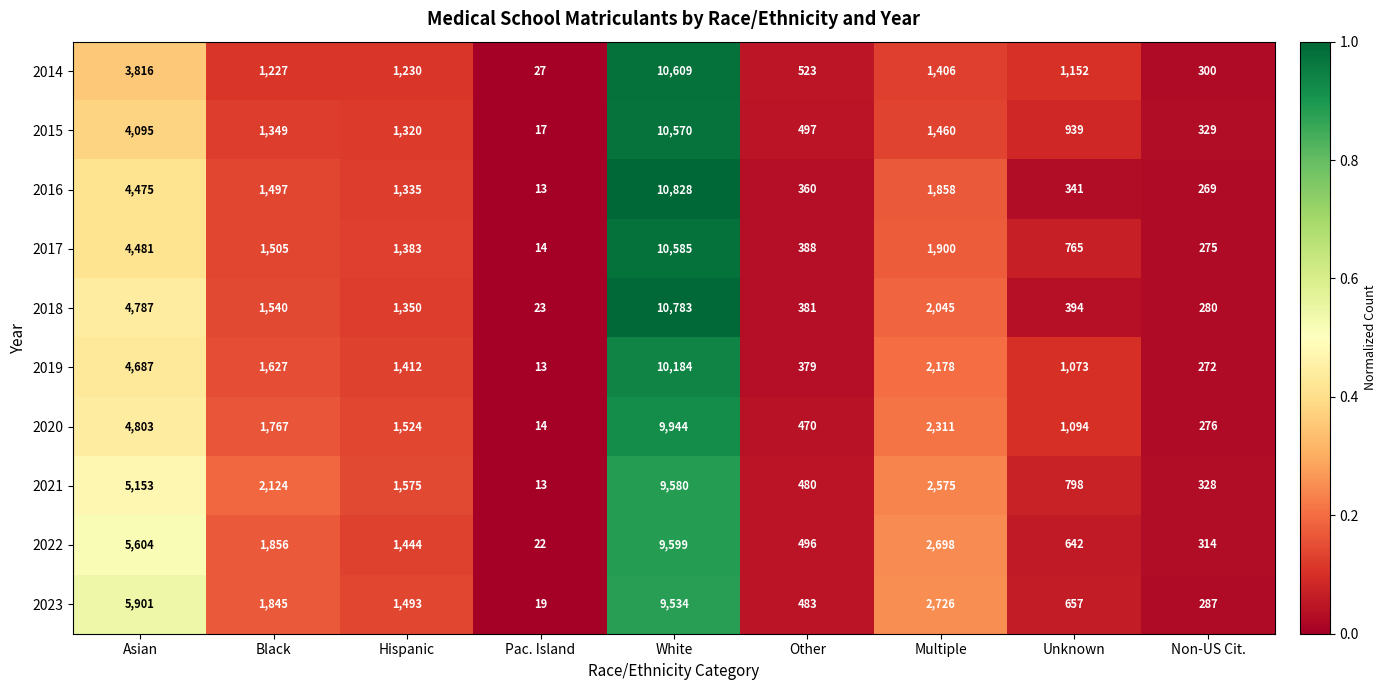

At which category is the sum across all series the highest?

White